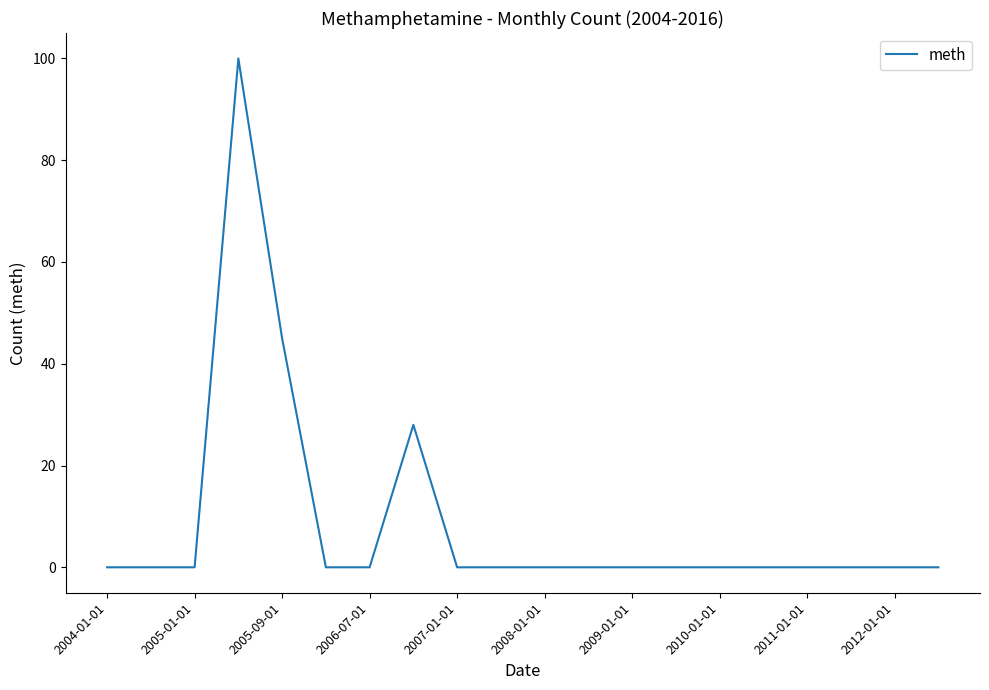

What is the greatest value displayed?

100